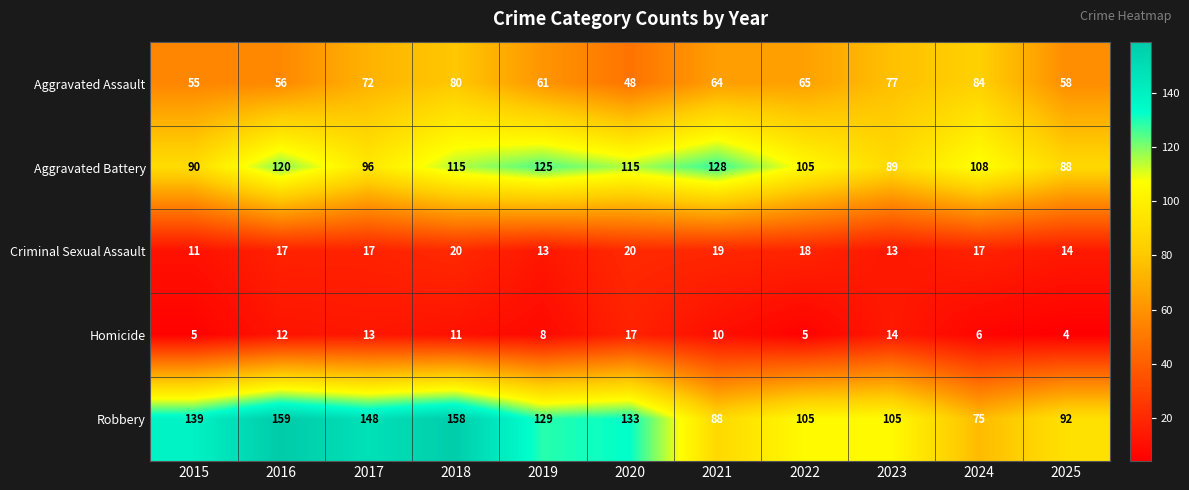

What is the average value of the Homicide series?

10